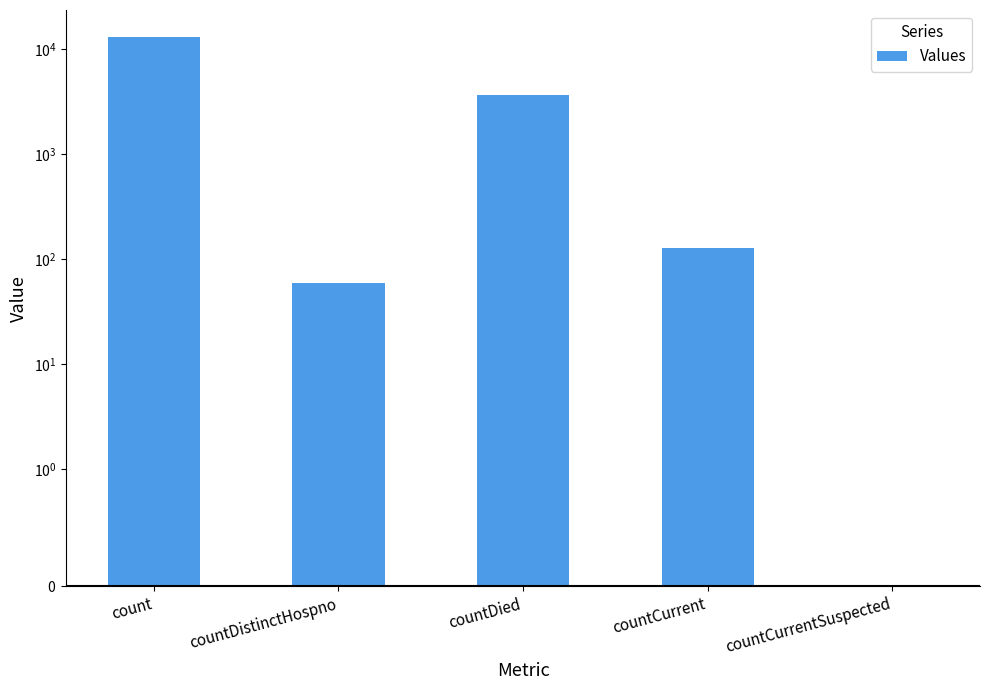

Reading right to left, transcribe all the data shown in this chart.

countCurrentSuspected=0	countCurrent=129	countDied=3606	countDistinctHospno=59	count=12843